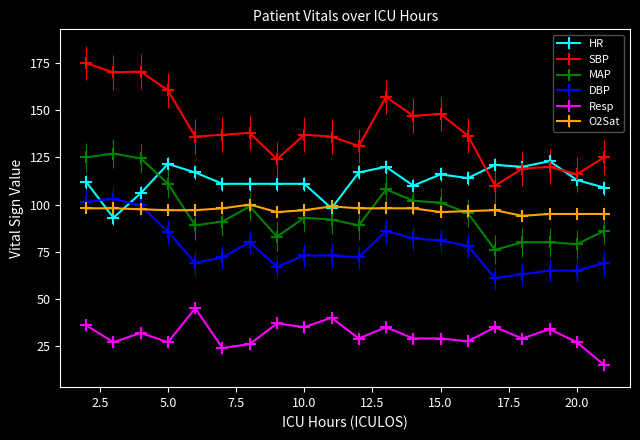

How many lines are shown in the chart?

6